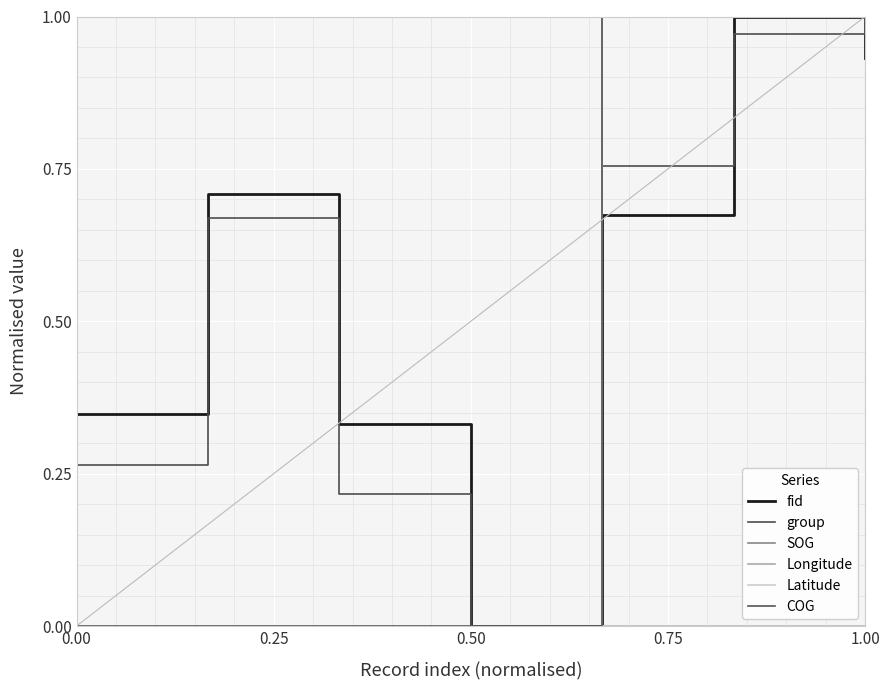

Does the chart display data point markers on the line(s)?

No